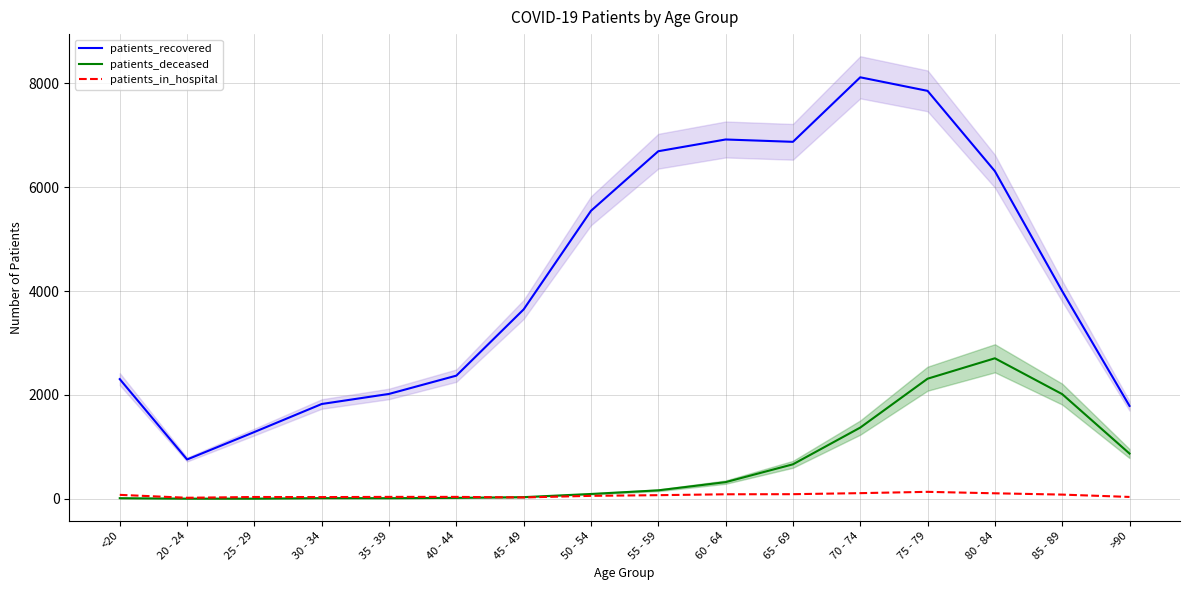

What is the sum of the patients_deceased values at 20 - 24 and 45 - 49?

35